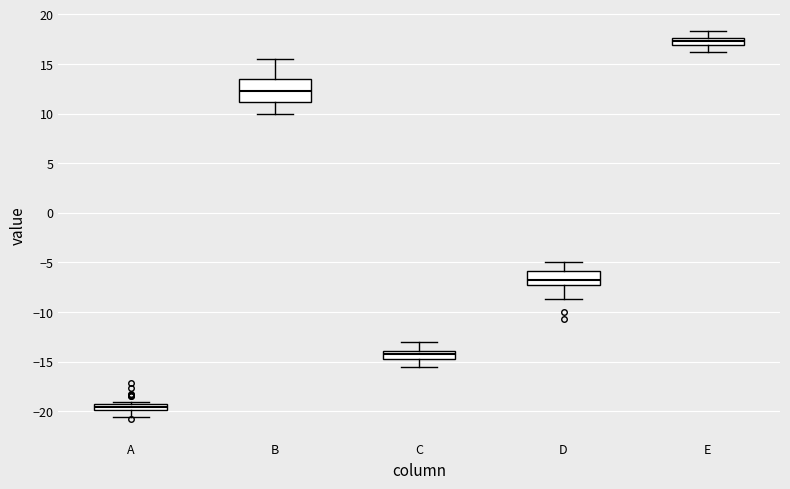

Which box has the highest median line?

E